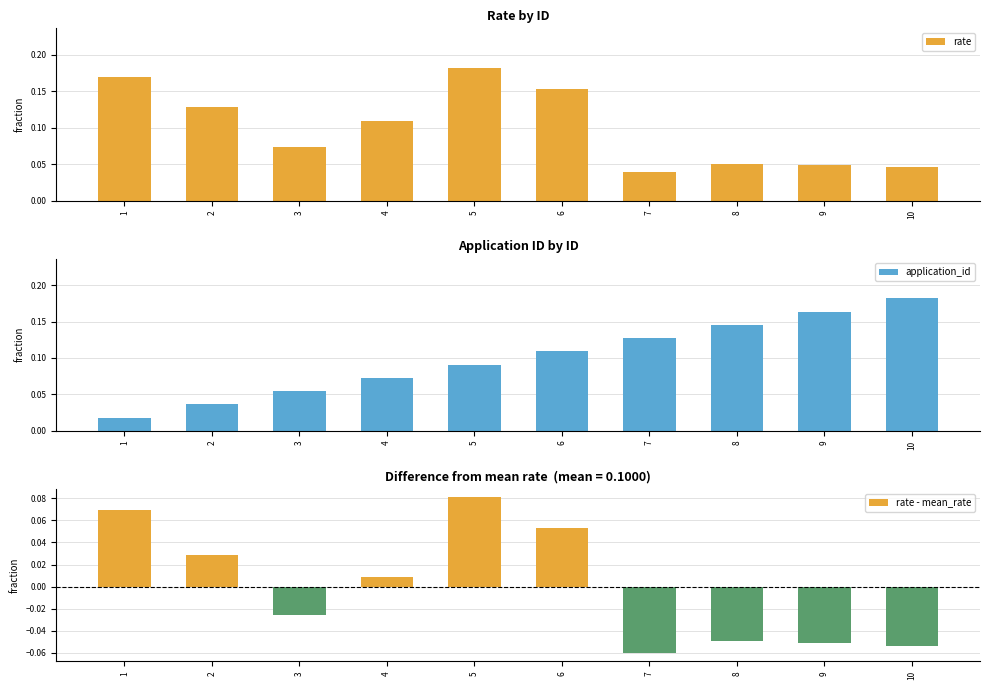

What is the difference between the second highest and minimum values in the application_id series?

0.1